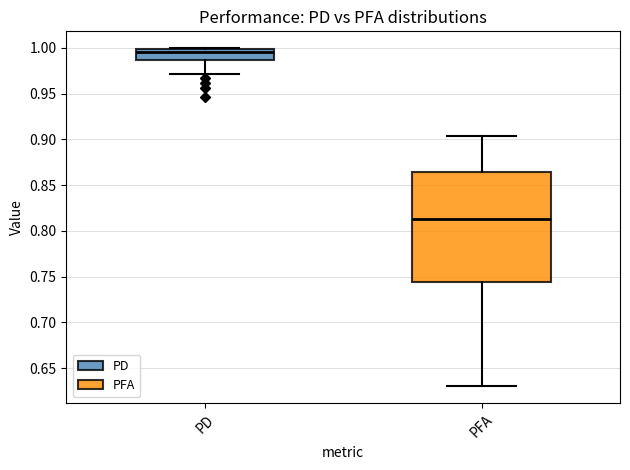

Reading left to right, transcribe this box plot: for each box, give where its median line is, the range the box spans, and where its two whiskers end, as read against the y-axis. The values are not printed on the chart, so give them approximately, as read against the axis.

PD: median 0.995, box 0.985 to 1.000, whiskers 0.970 to 1.000
PFA: median 0.815, box 0.745 to 0.865, whiskers 0.630 to 0.905